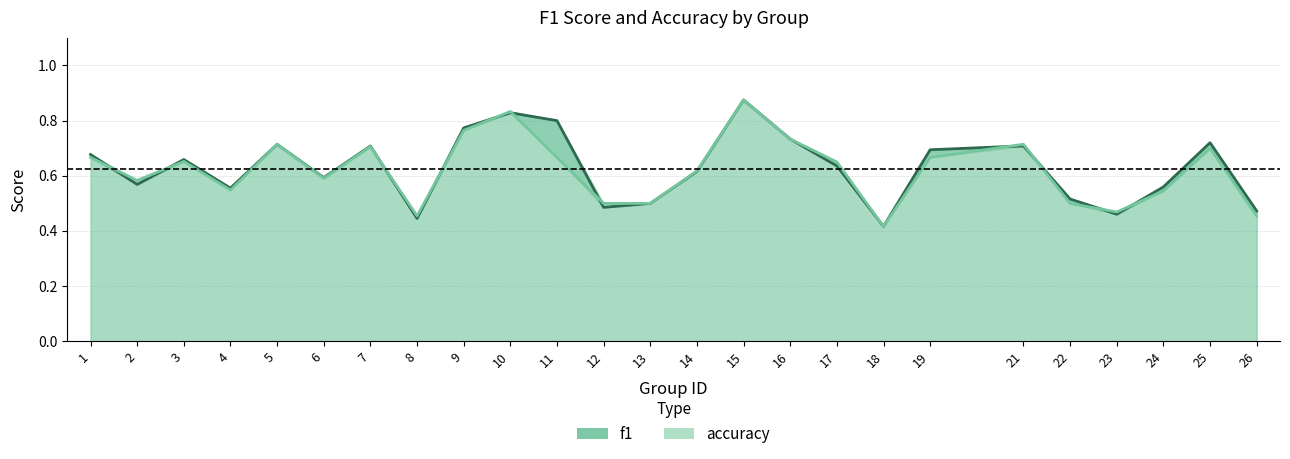

At which label is f1 closest to 0?

18